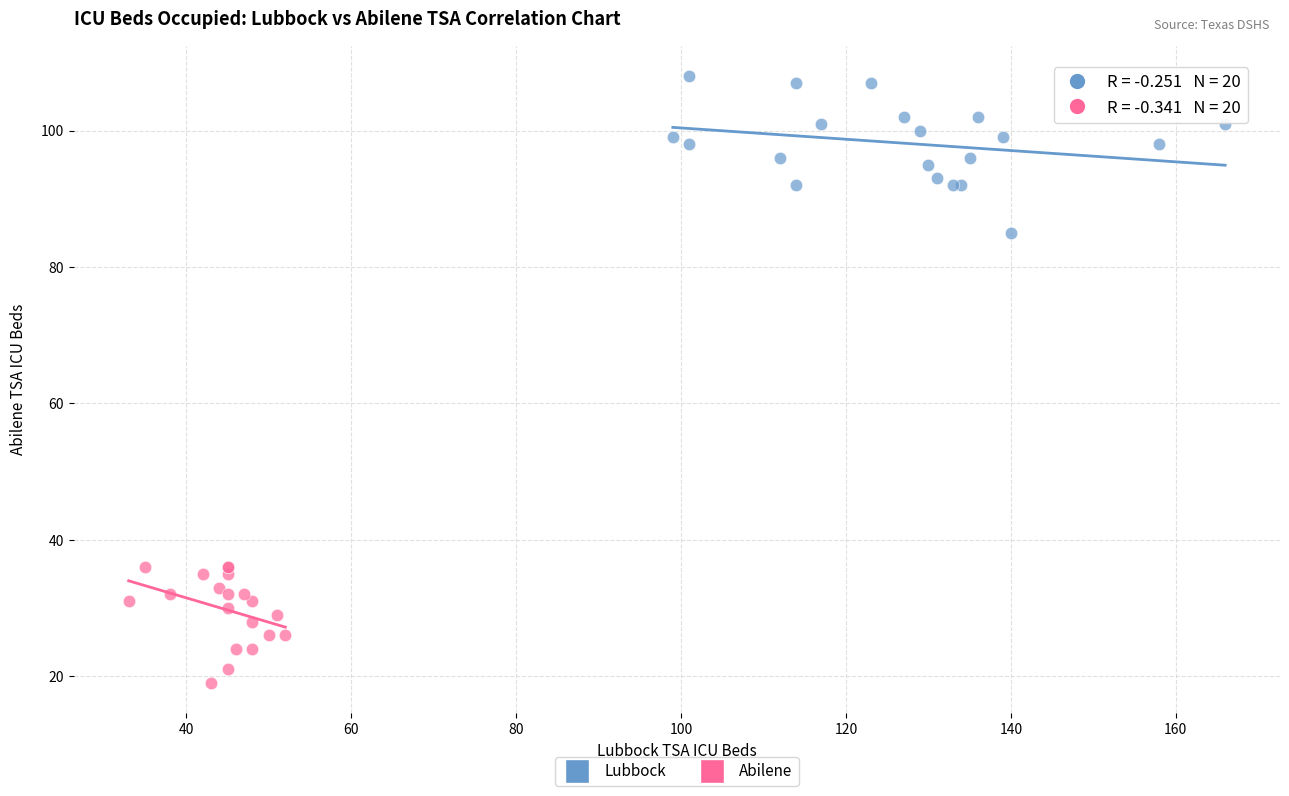

Which series contains the lowest Y value?

Abilene